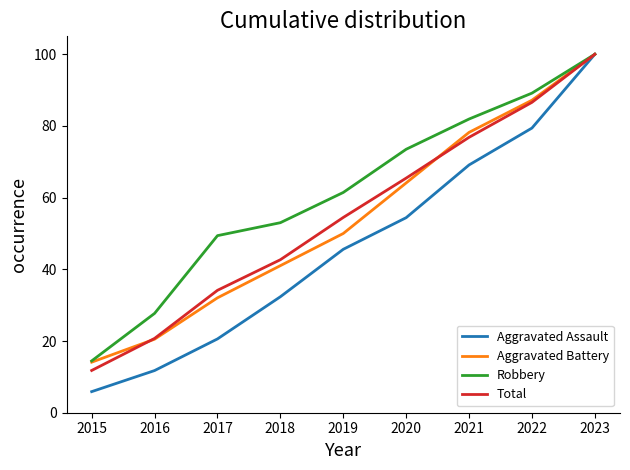

At which label is Aggravated Assault closest to 52?

2020